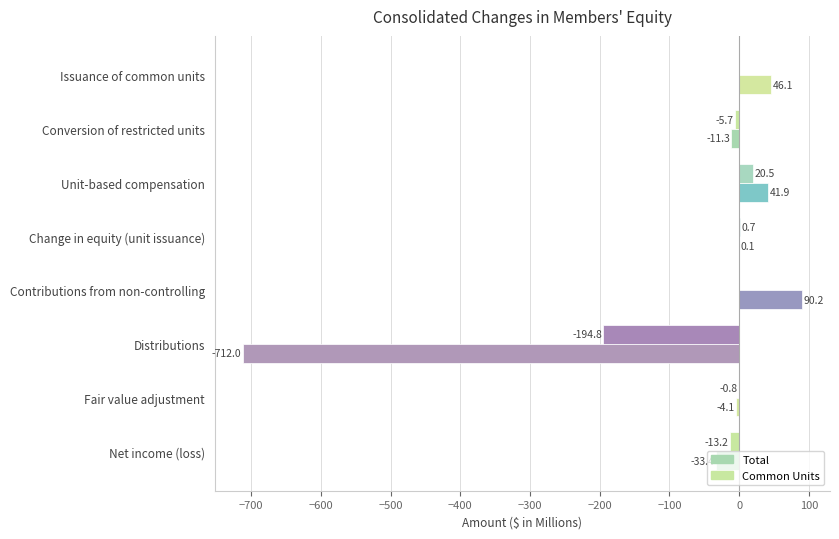

How many categories are shown in the chart?

8